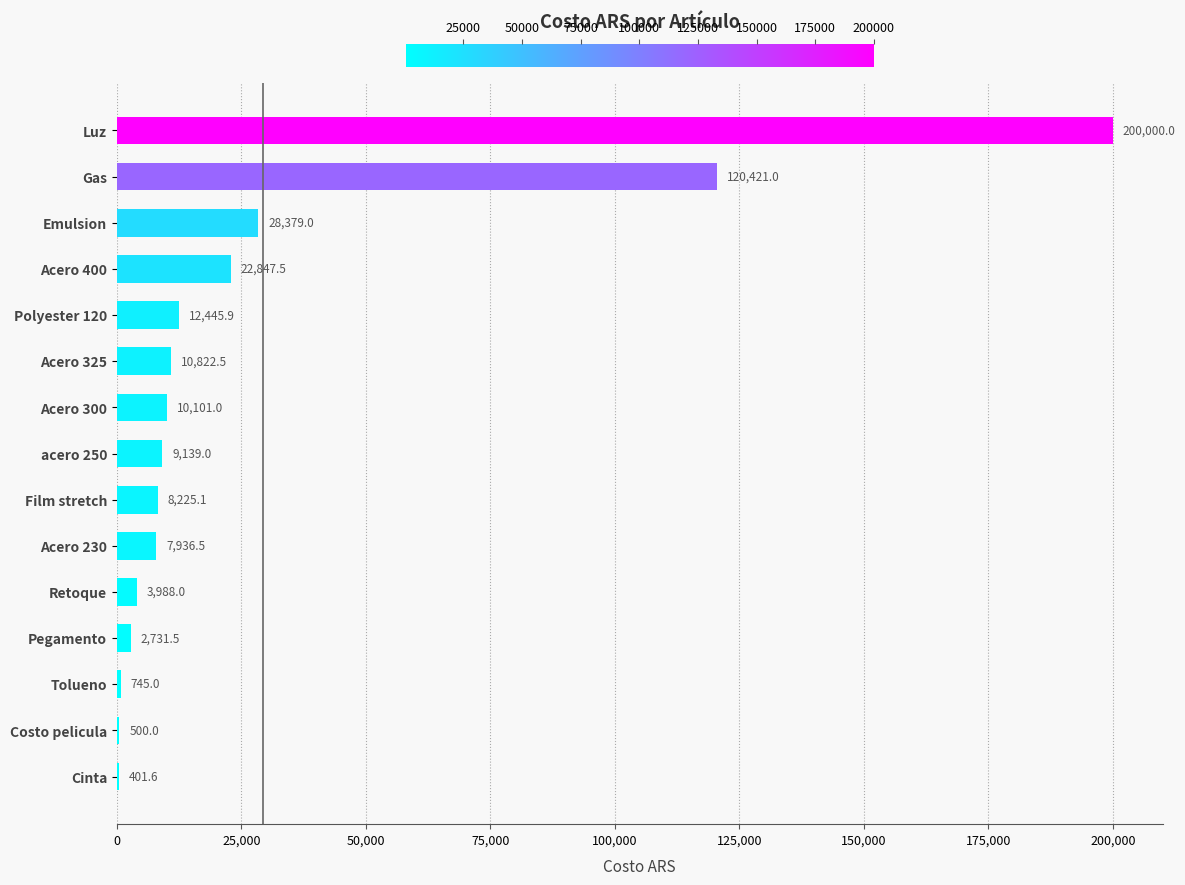

What is the approximate value at Gas?

120421.0